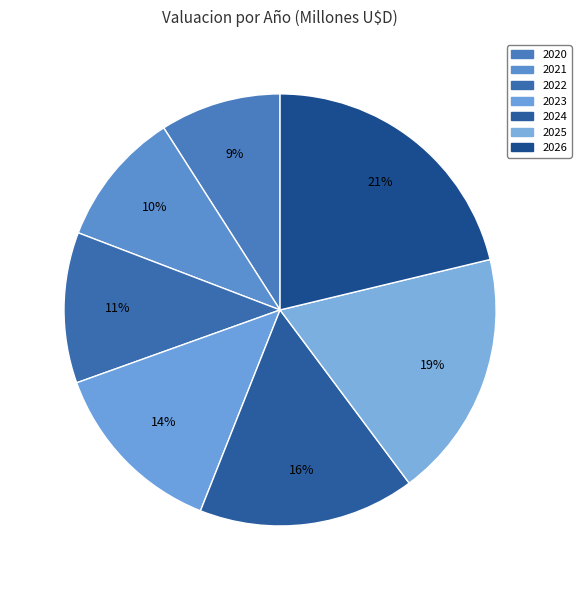

To the nearest percent, what percentage of the pie is 2022?

11%